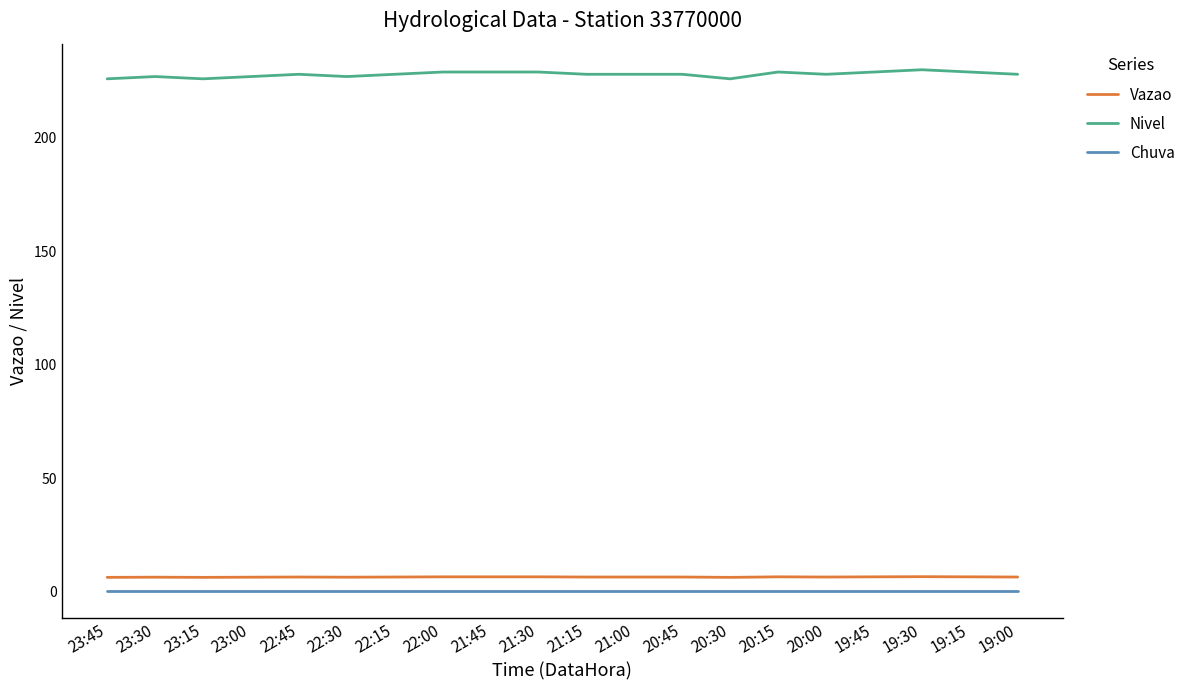

Which series has the widest spread of values?

Nivel